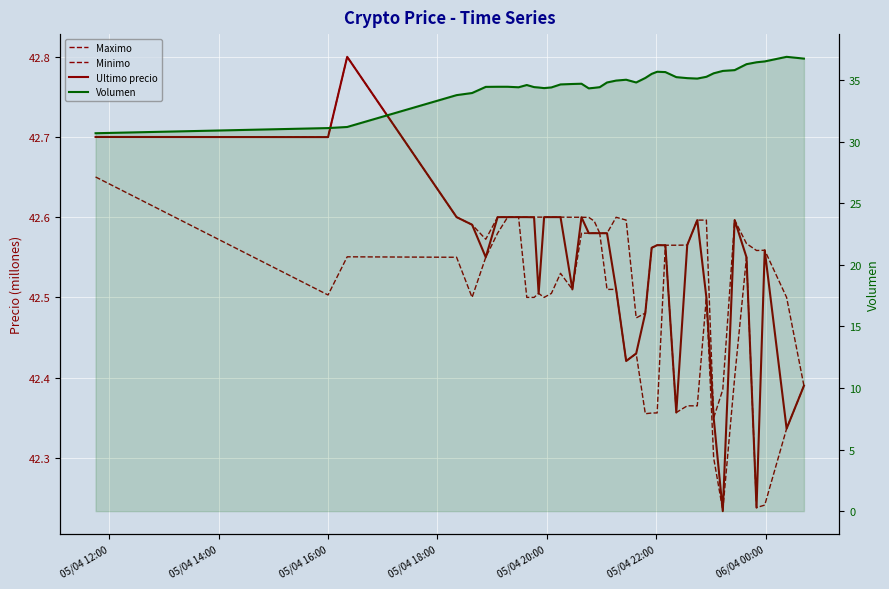

True or false: Maximo has more than 1 interior local peaks.

True